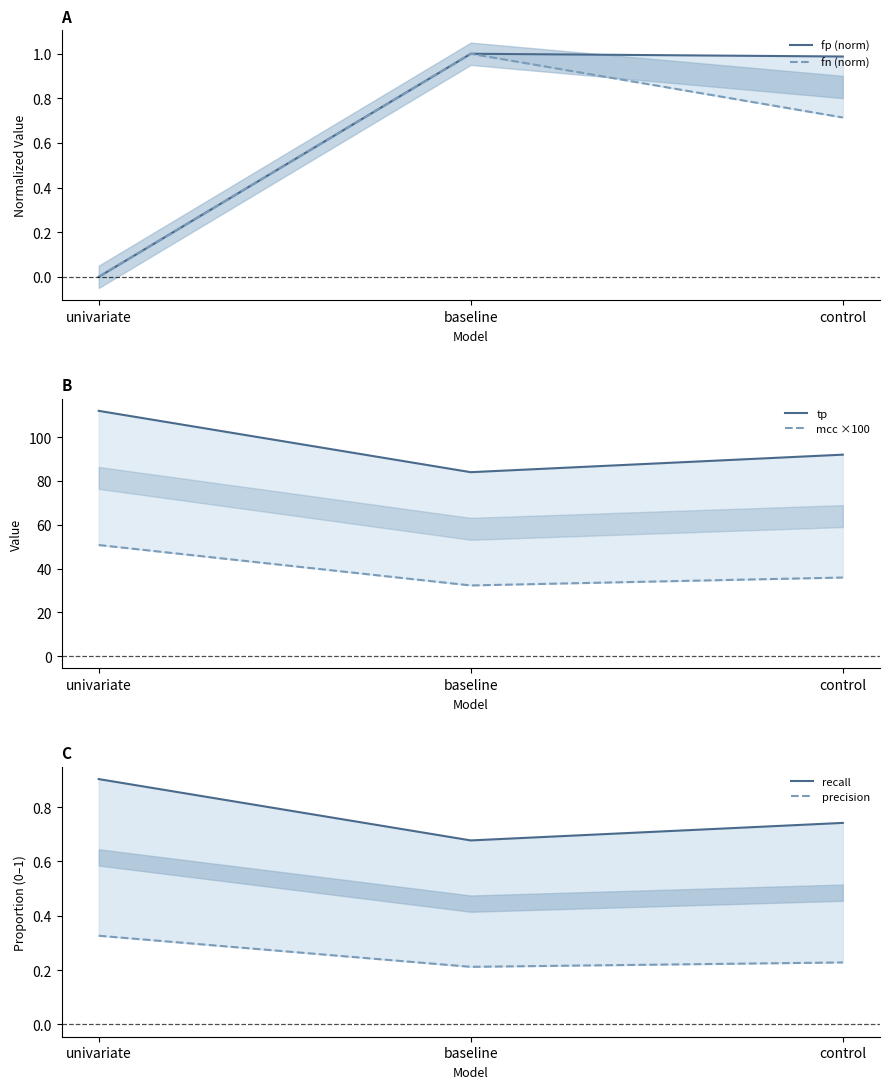

At control, list the series in order from largest to smallest.

tp, mcc ×100, fp (norm), recall, fn (norm), precision